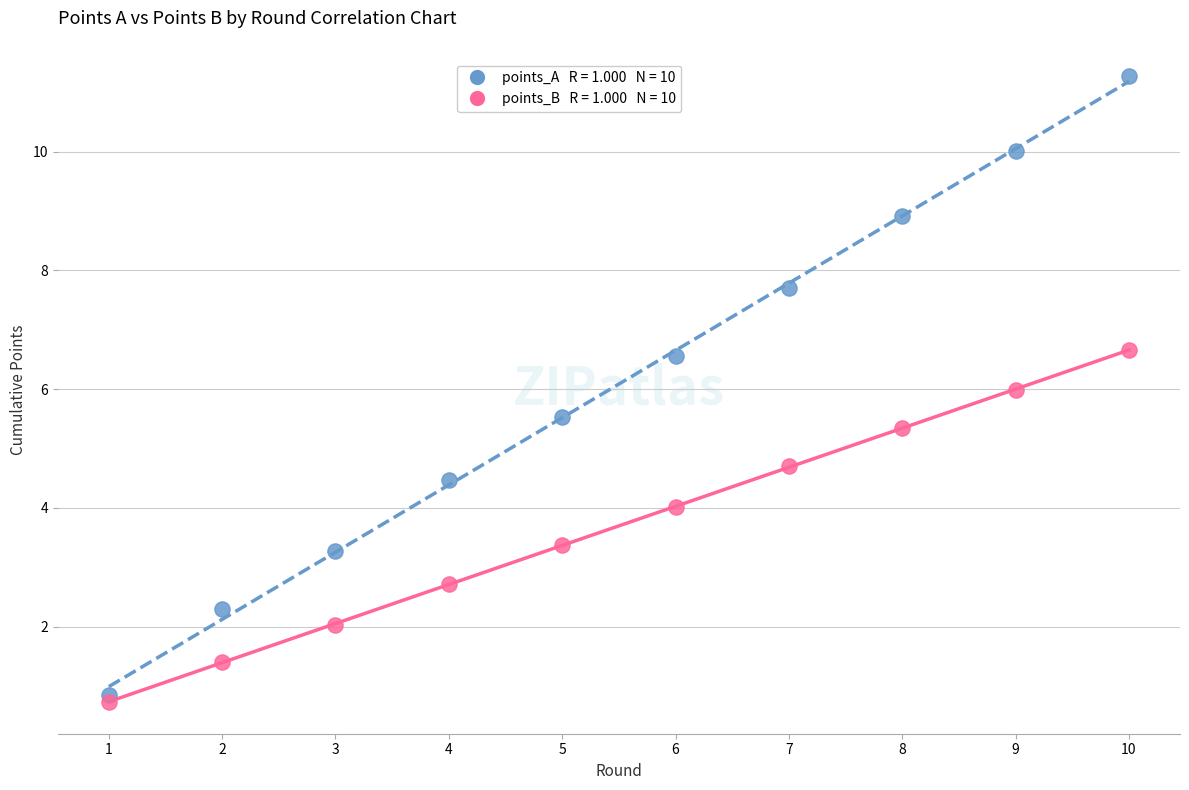

Across all data points, what is the range of X values (max minus min)?

9.0